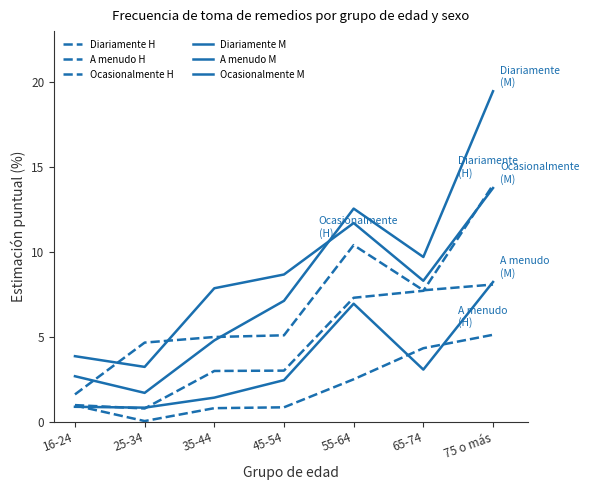

What is the average value of the Ocasionalmente M series?

8.2